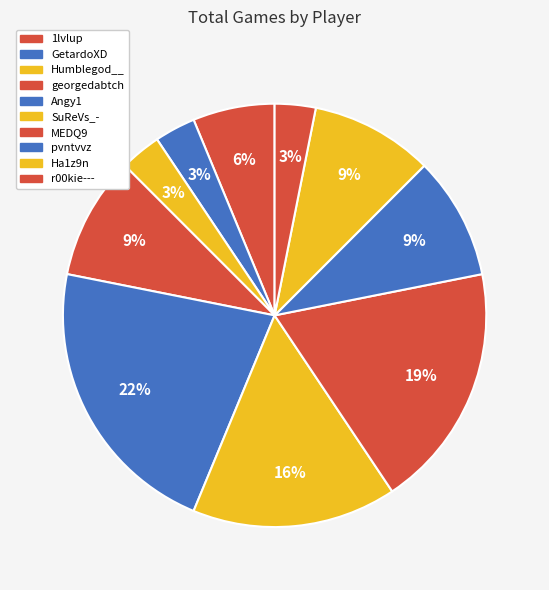

What is the largest slice in the pie chart?

Angy1